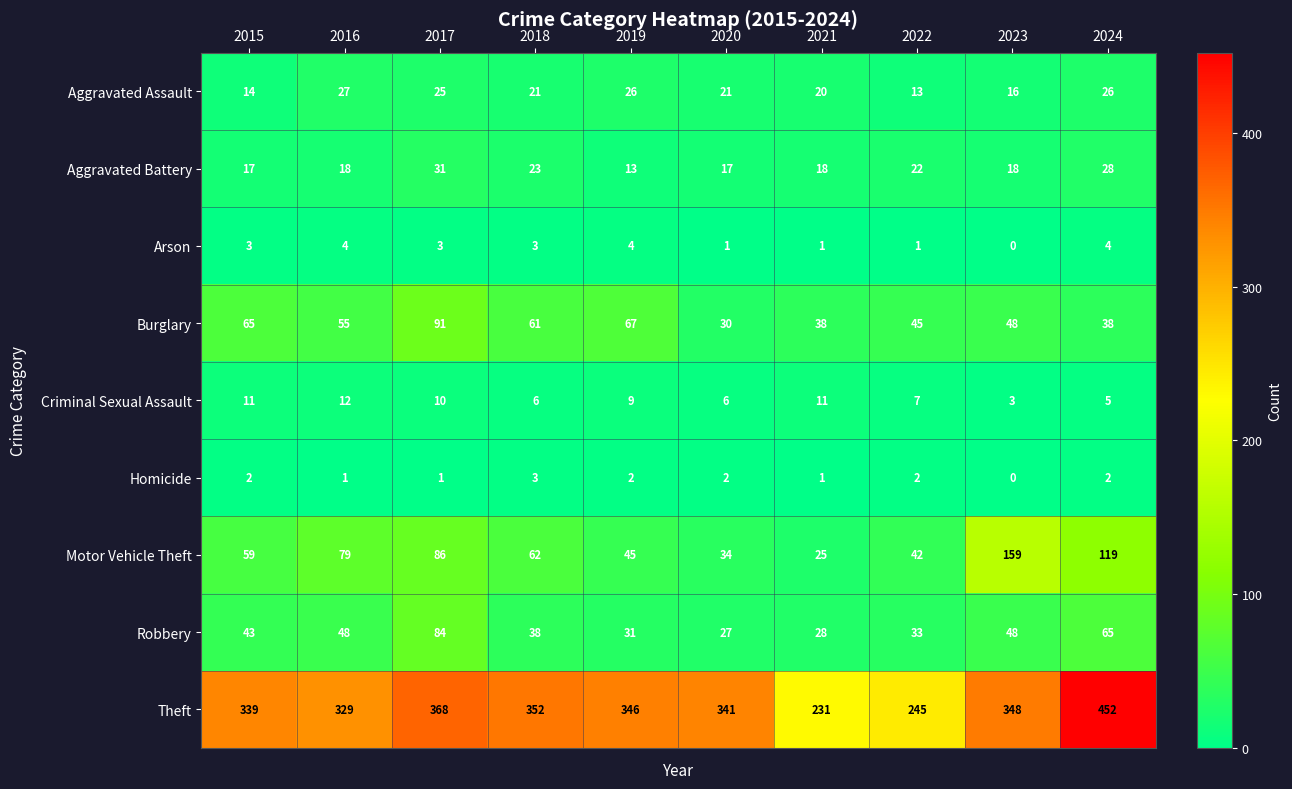

At which label is Aggravated Assault closest to 20?

2021